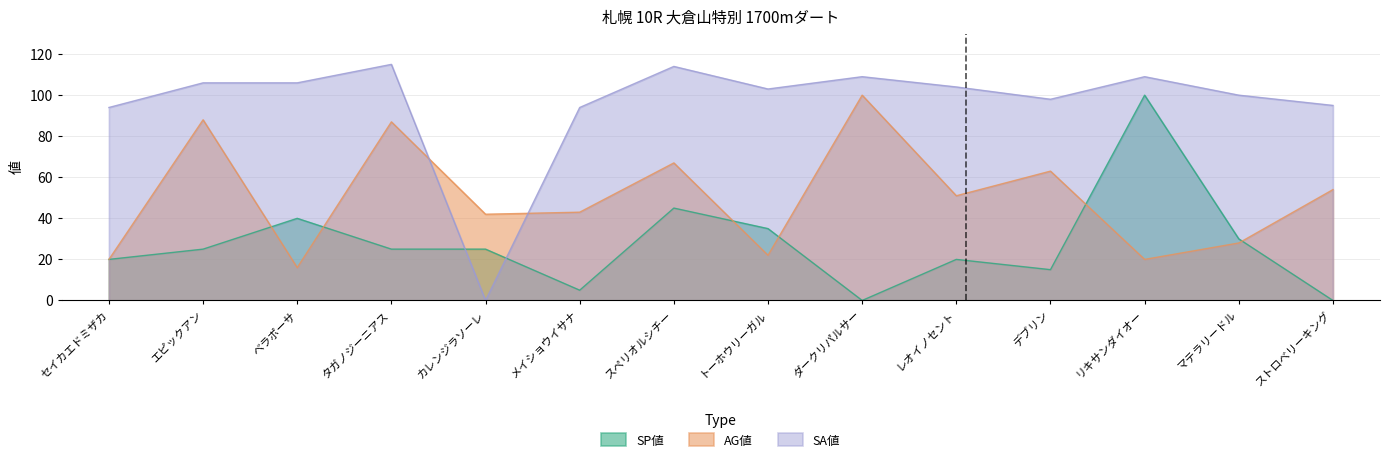

The SP値 series shows 23 at ベラポーサ. True or false?

False